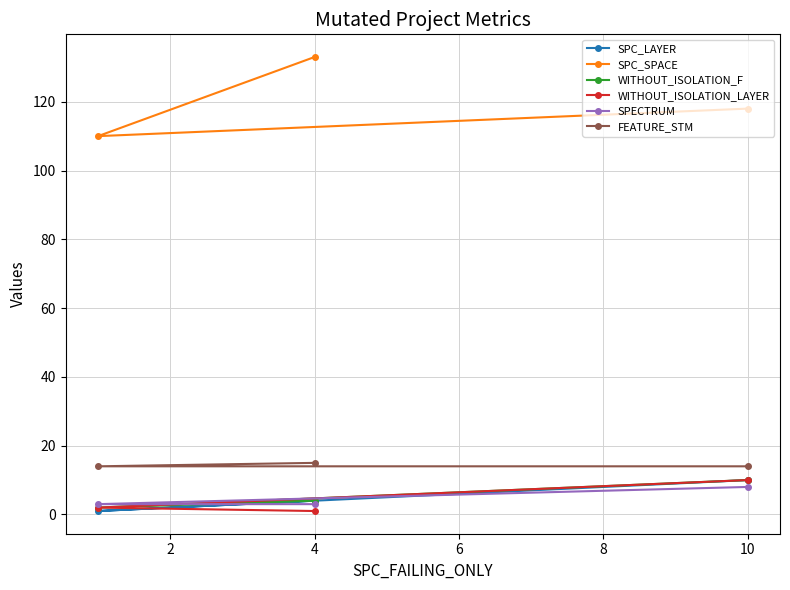

What is the maximum value shown in the chart?

133